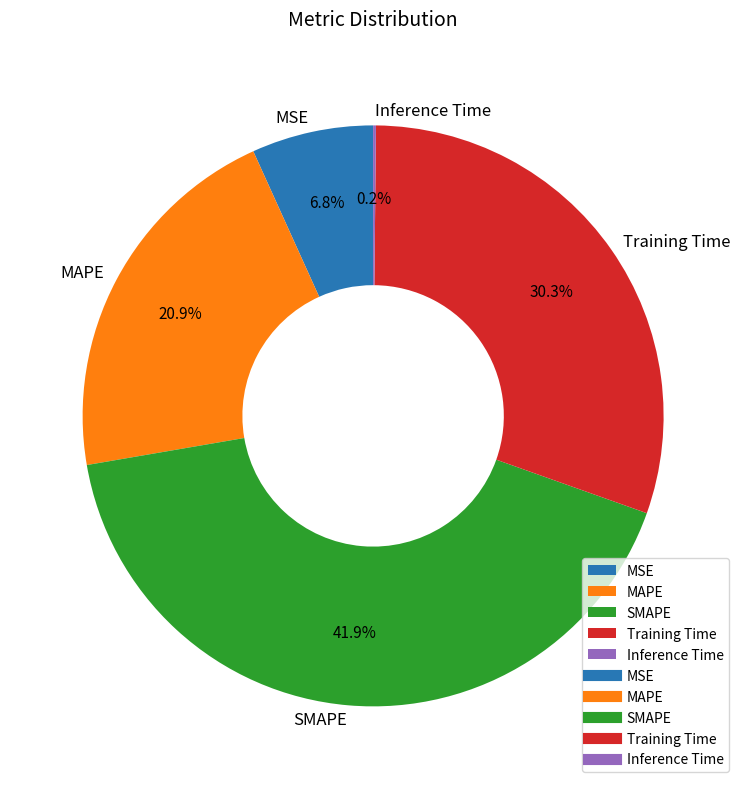

To the nearest percent, what portion does MAPE represent?

21%